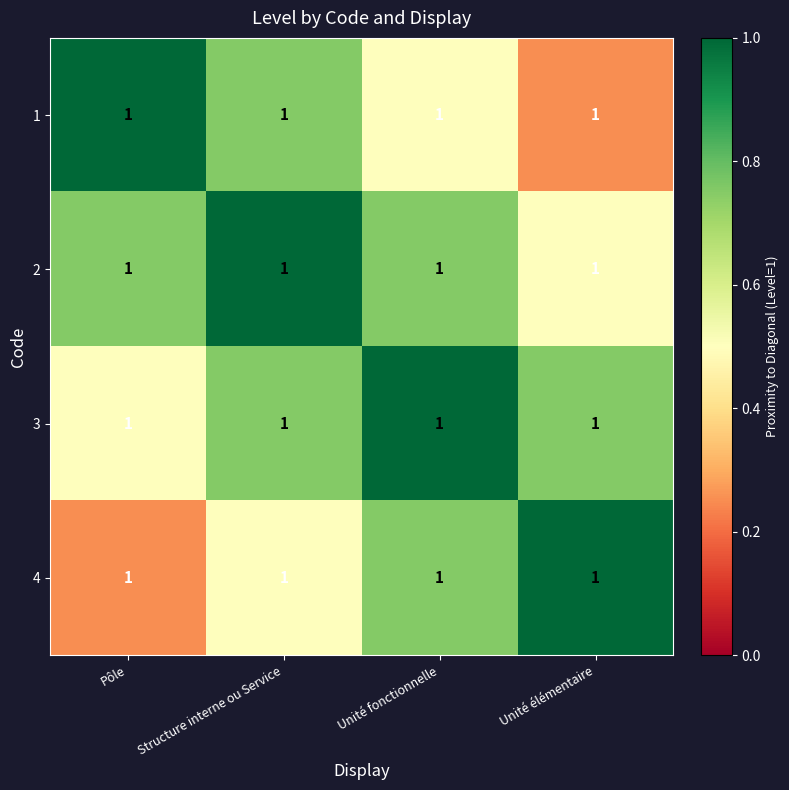

What is the difference between the highest and lowest values at Structure interne ou Service?

0.5